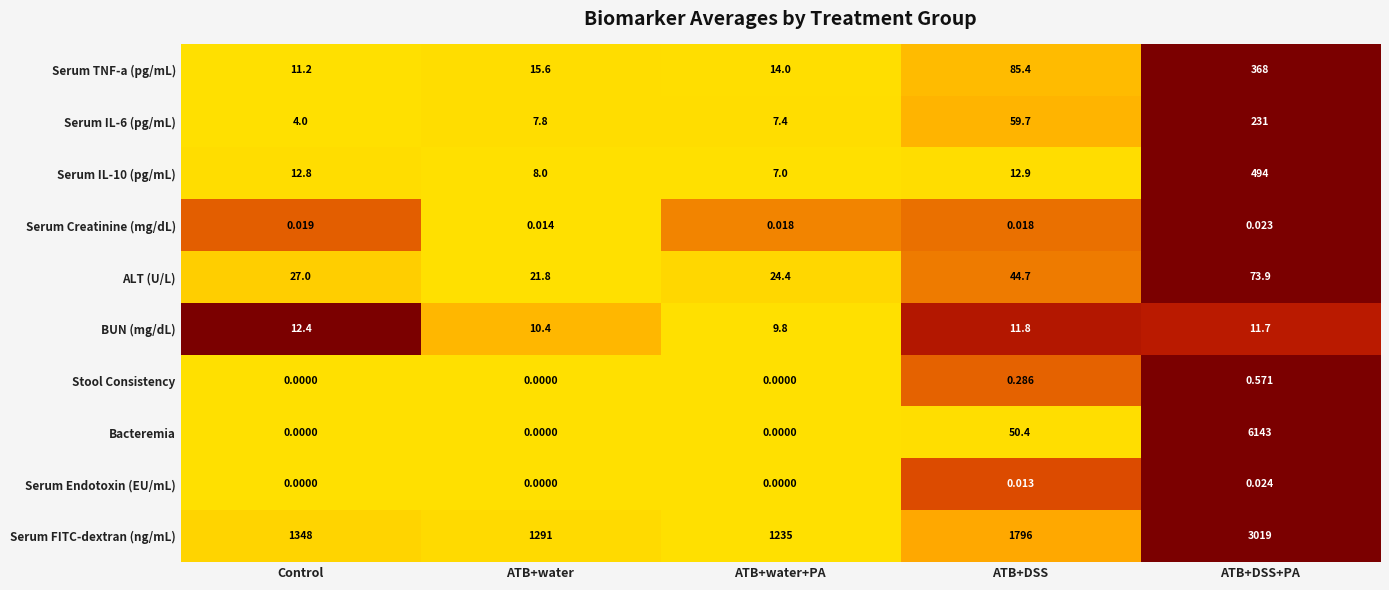

Rank the categories by Serum TNF-a (pg/mL) value from highest to lowest.

ATB+DSS+PA, ATB+DSS, ATB+water, ATB+water+PA, Control